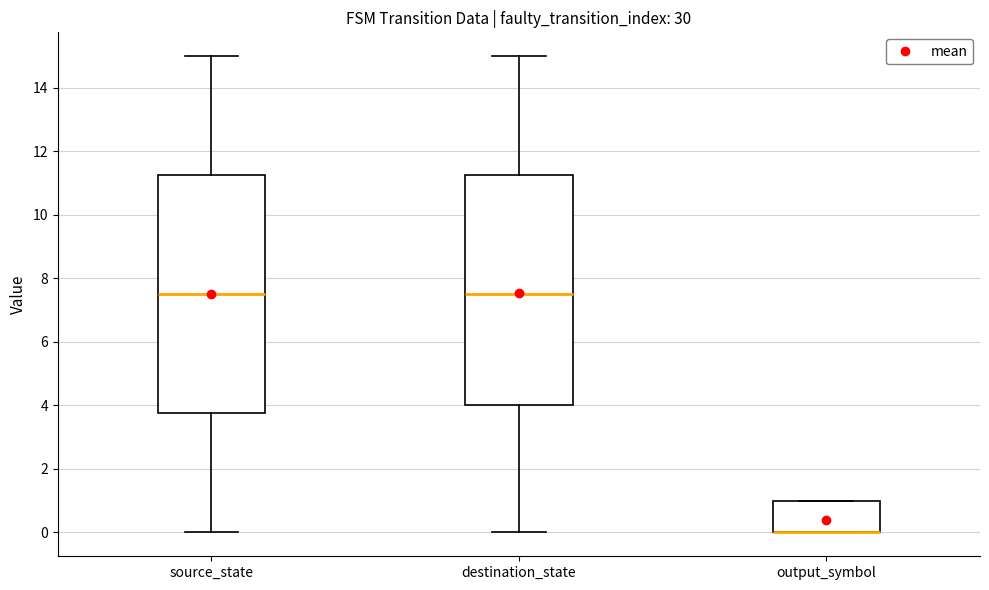

Reading left to right, transcribe this box plot: for each box, give where its median line is, the range the box spans, and where its two whiskers end, as read against the y-axis. The values are not printed on the chart, so give them approximately, as read against the axis.

source_state: median 7.6, box 3.8 to 11.2, whiskers 0.0 to 15.0
destination_state: median 7.6, box 4.0 to 11.2, whiskers 0.0 to 15.0
output_symbol: median 0.0 (drawn on the box's lower edge), box 0.0 to 1.0, whiskers 0.0 to 1.0